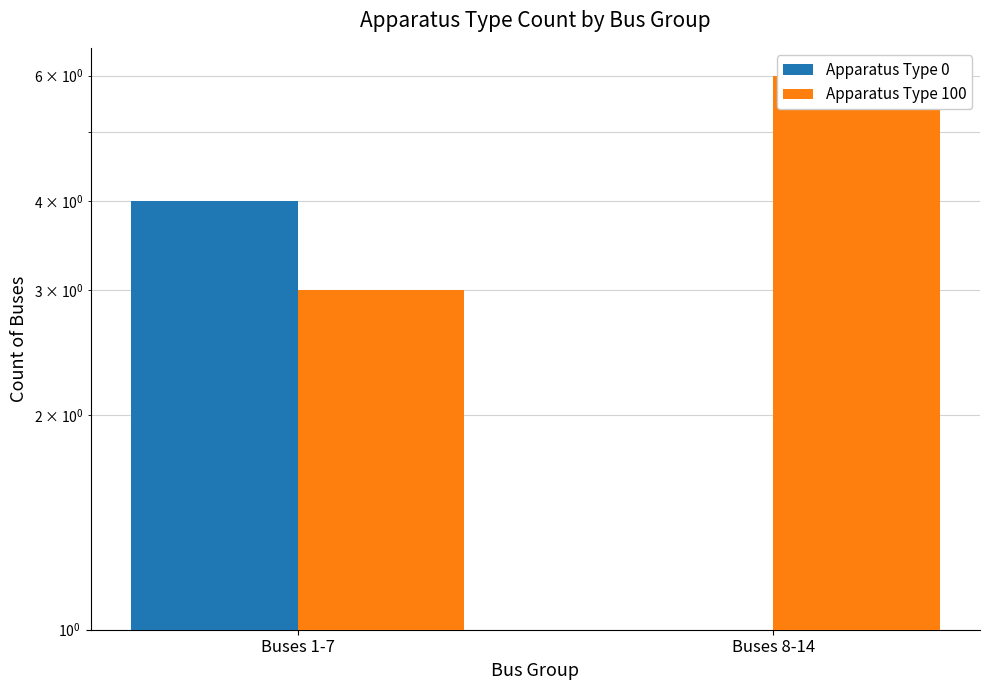

How many distinct data groups are displayed?

2